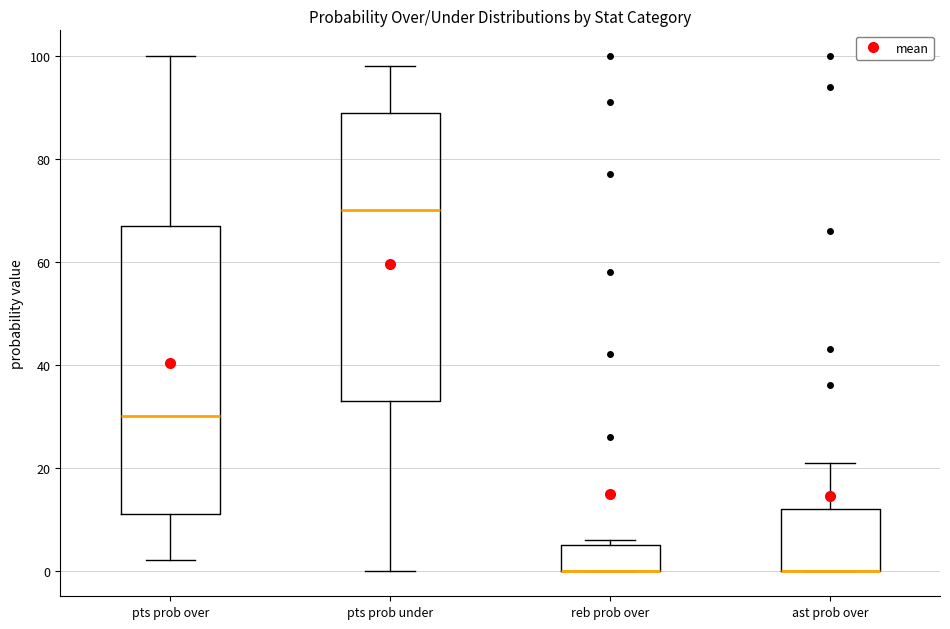

Reading left to right, transcribe this box plot: for each box, give where its median line is, the range the box spans, and where its two whiskers end, as read against the y-axis. The values are not printed on the chart, so give them approximately, as read against the axis.

pts prob over: median 30, box 12 to 68, whiskers 2 to 100
pts prob under: median 70, box 34 to 90, whiskers 0 to 98
reb prob over: median 0 (drawn on the box's lower edge), box 0 to 6, whiskers 0 to 6 (just above the box's upper edge)
ast prob over: median 0 (drawn on the box's lower edge), box 0 to 12, whiskers 0 to 22